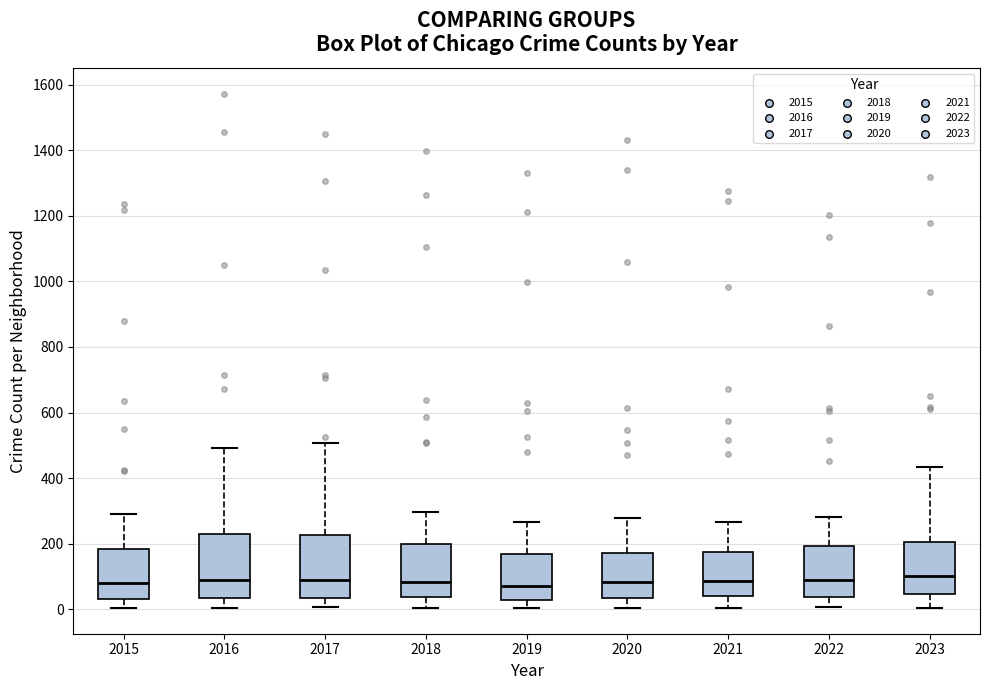

Reading left to right, transcribe this box plot: for each box, give where its median line is, the range the box spans, and where its two whiskers end, as read against the y-axis. The values are not printed on the chart, so give them approximately, as read against the axis.

2015: median 80, box 40 to 180, whiskers 0 to 300
2016: median 100, box 40 to 240, whiskers 0 to 500
2017: median 100, box 40 to 220, whiskers 0 to 500
2018: median 80, box 40 to 200, whiskers 0 to 300
2019: median 80, box 20 to 180, whiskers 0 to 260
2020: median 80, box 40 to 180, whiskers 0 to 280
2021: median 80, box 40 to 180, whiskers 0 to 260
2022: median 80, box 40 to 200, whiskers 0 to 280
2023: median 100, box 40 to 200, whiskers 0 to 440